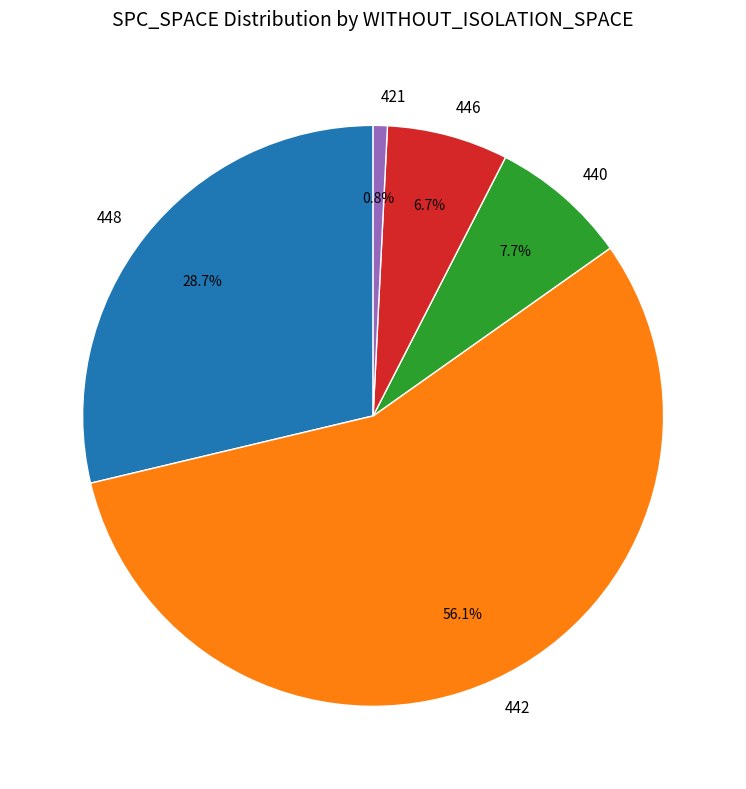

Count the number of slices in the pie.

5